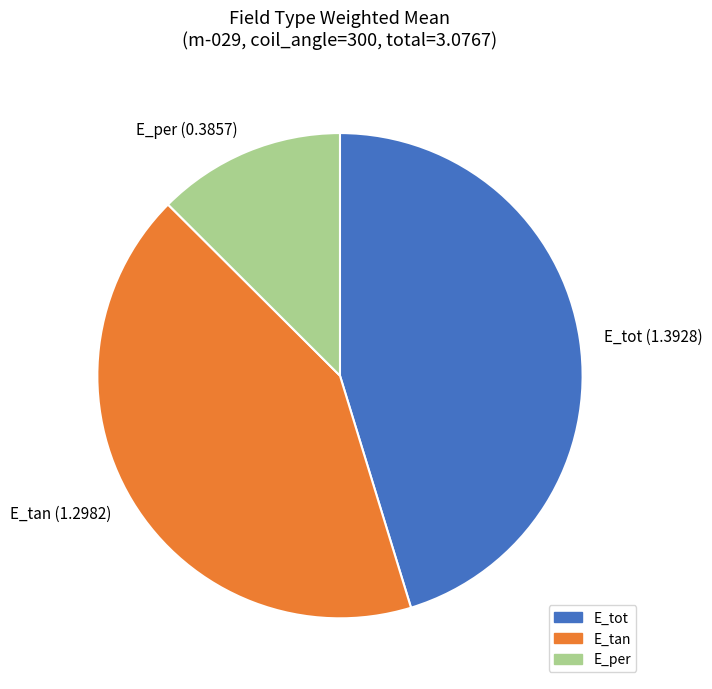

Is there a majority slice in this chart?

No